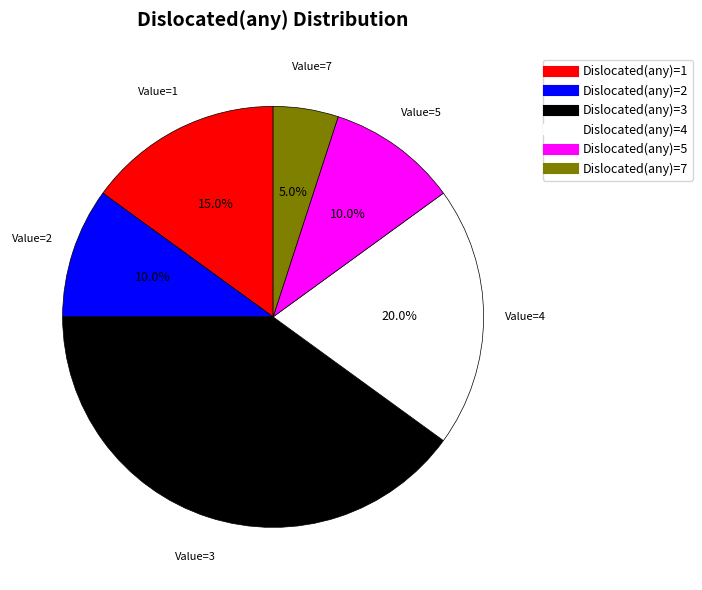

Is there any slice that represents more than half of the pie?

No